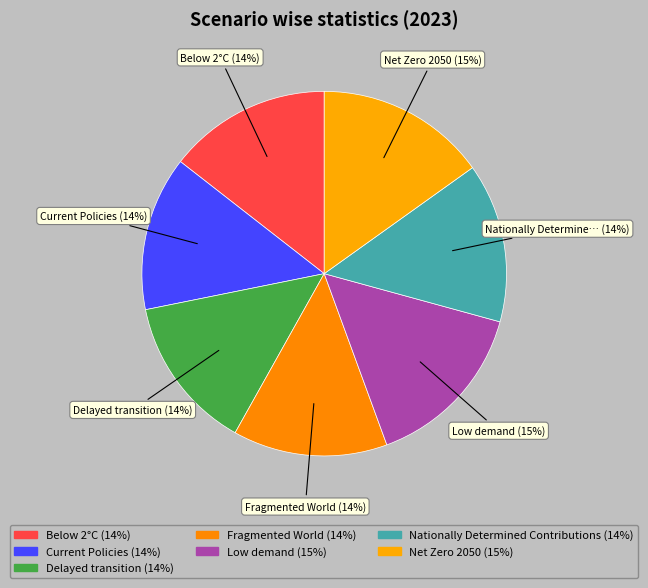

How many slices are in this pie chart?

7